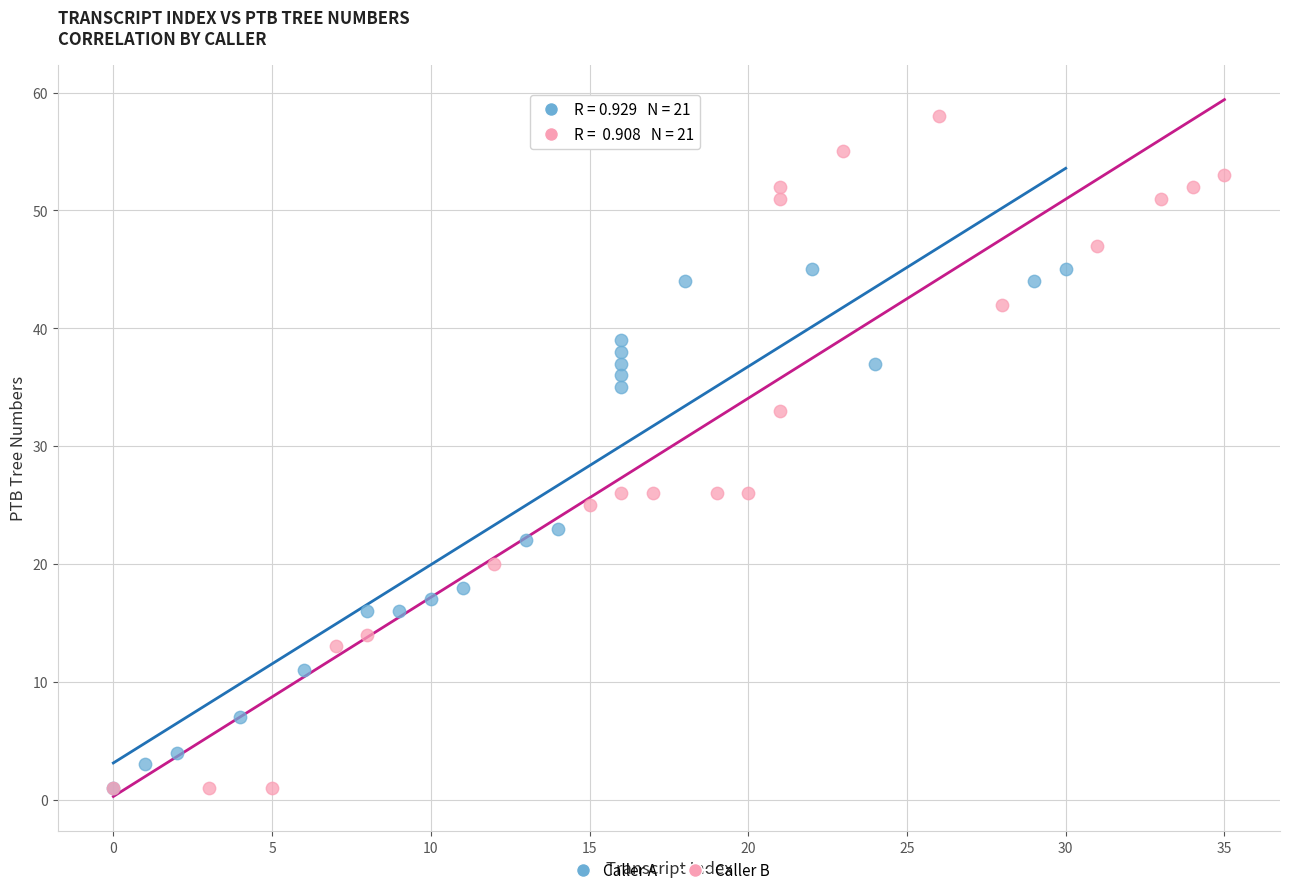

Which series has the largest Y range (max minus min)?

Caller B